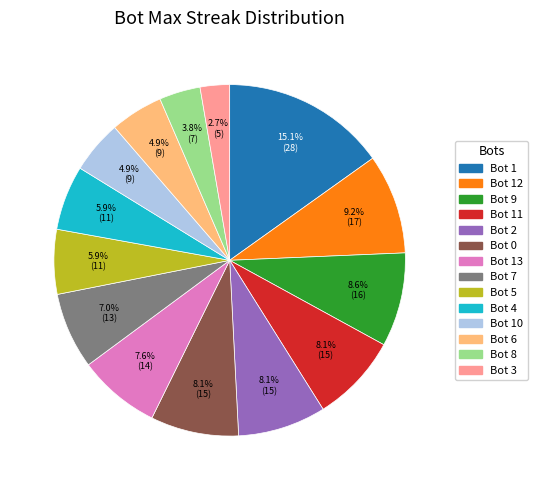

Does any single category account for the majority?

No